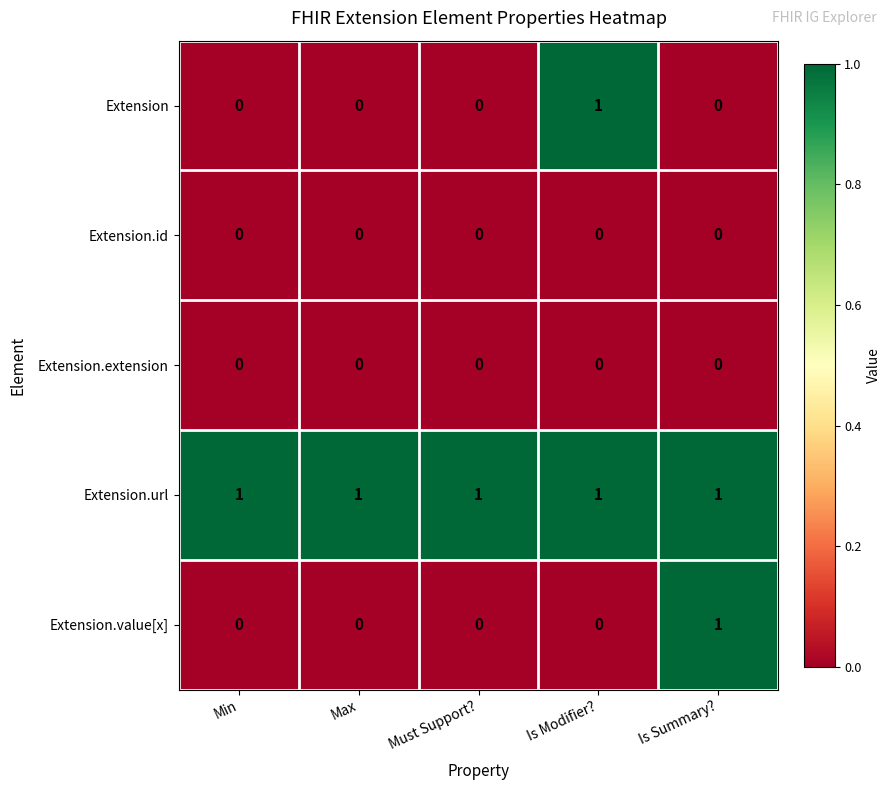

How many Extension values are between 0 and 1?

5